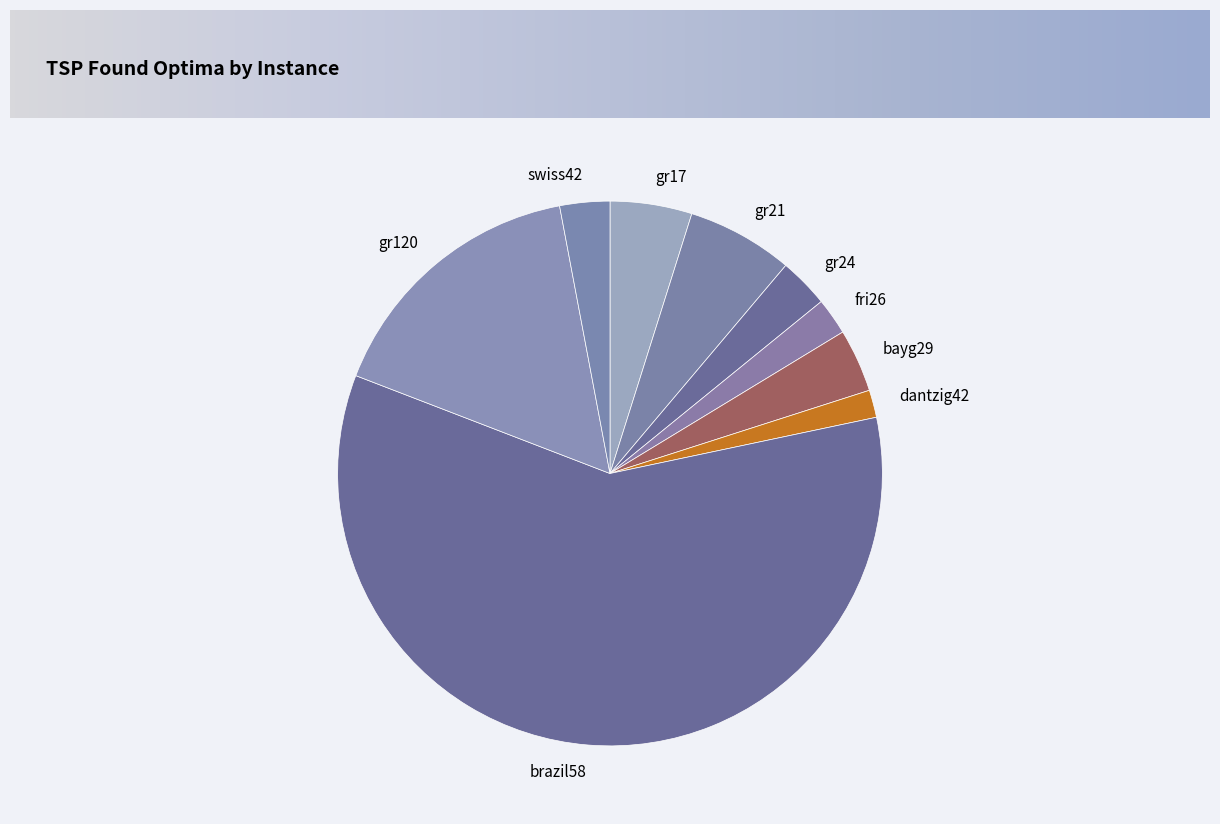

Is brazil58 the majority of the pie?

Yes